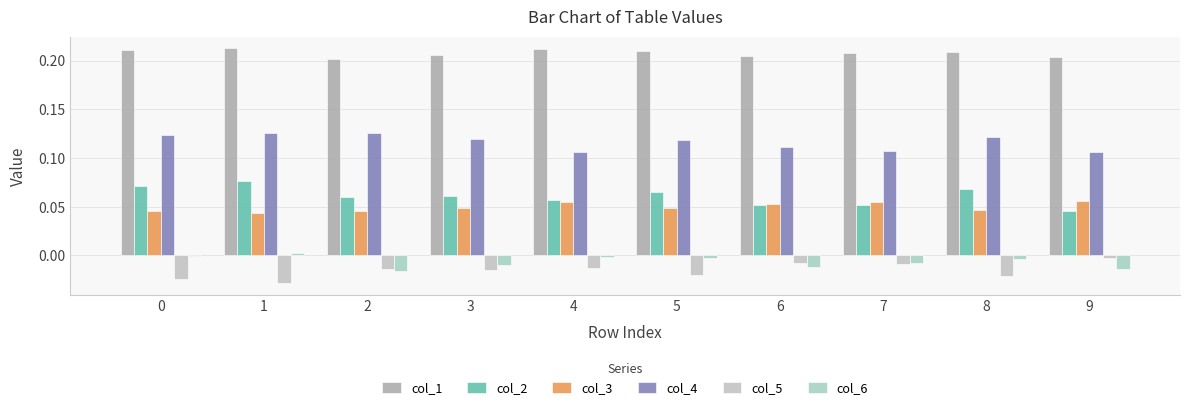

Which series has the widest spread of values?

col_2